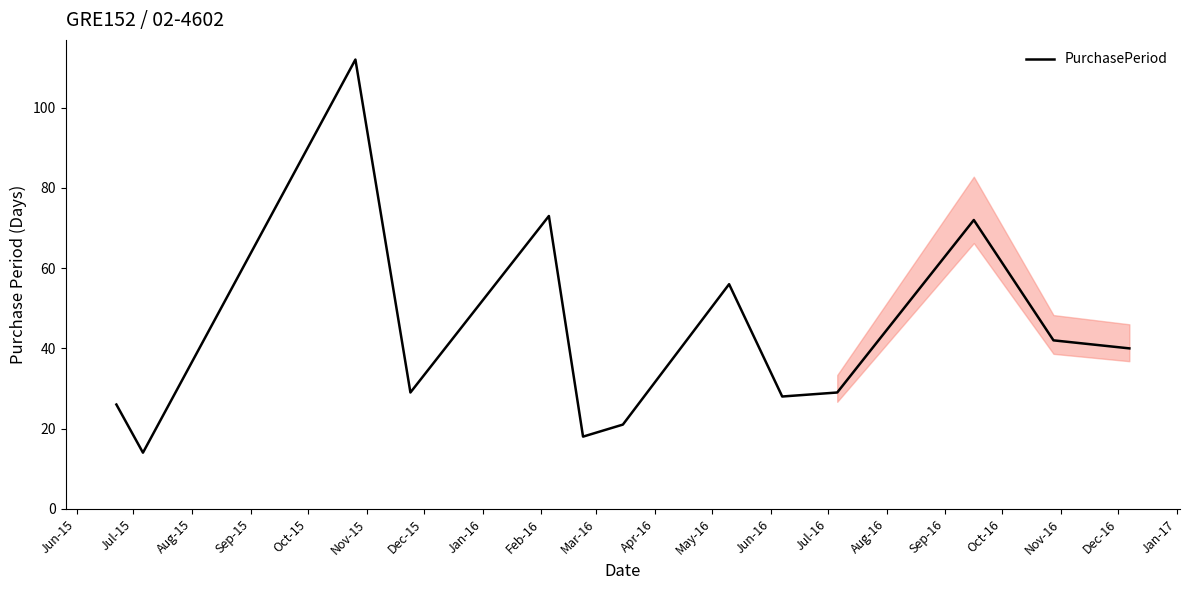

What is the difference between the maximum and minimum values?

98